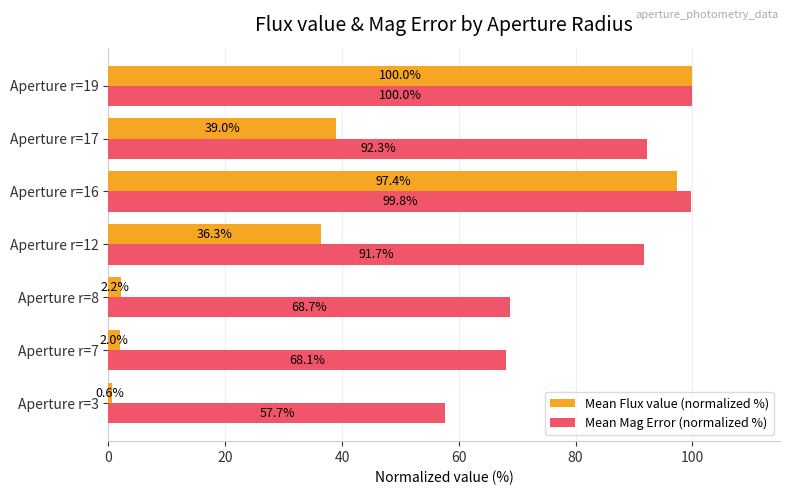

Rank the series by their average value, from highest to lowest.

Mean Mag Error (normalized %), Mean Flux value (normalized %)